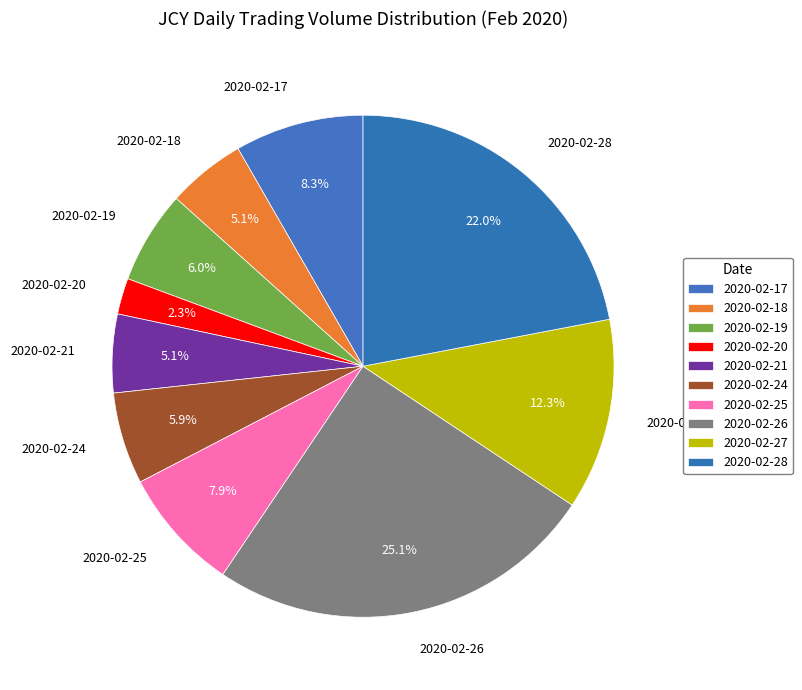

Is the sum of 2020-02-18 and 2020-02-21 greater than half?

No